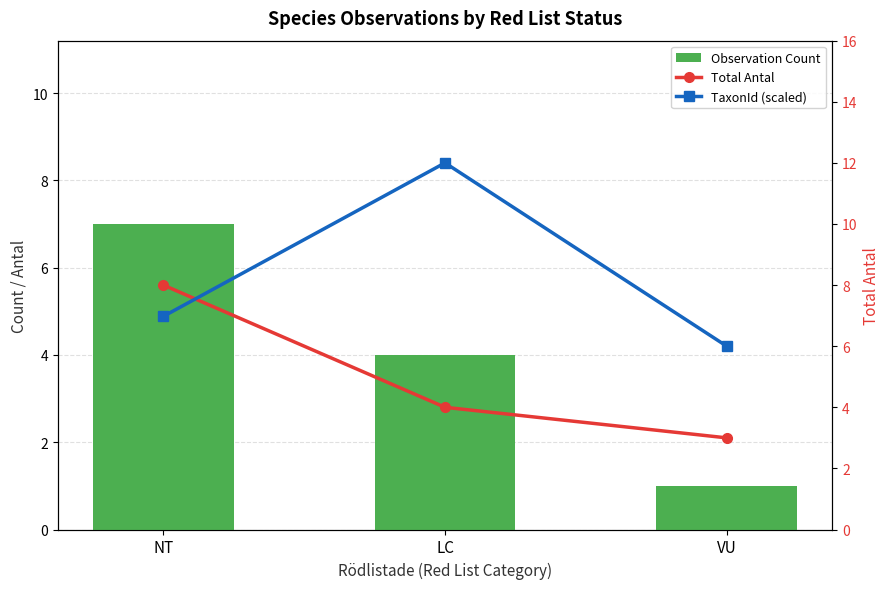

True or false: Observation Count has a value of 1.0 at VU.

True